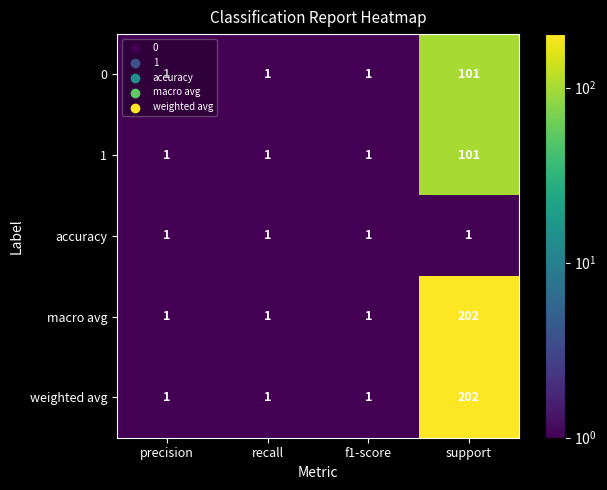

True or false: macro avg has a value of 140 at support.

False